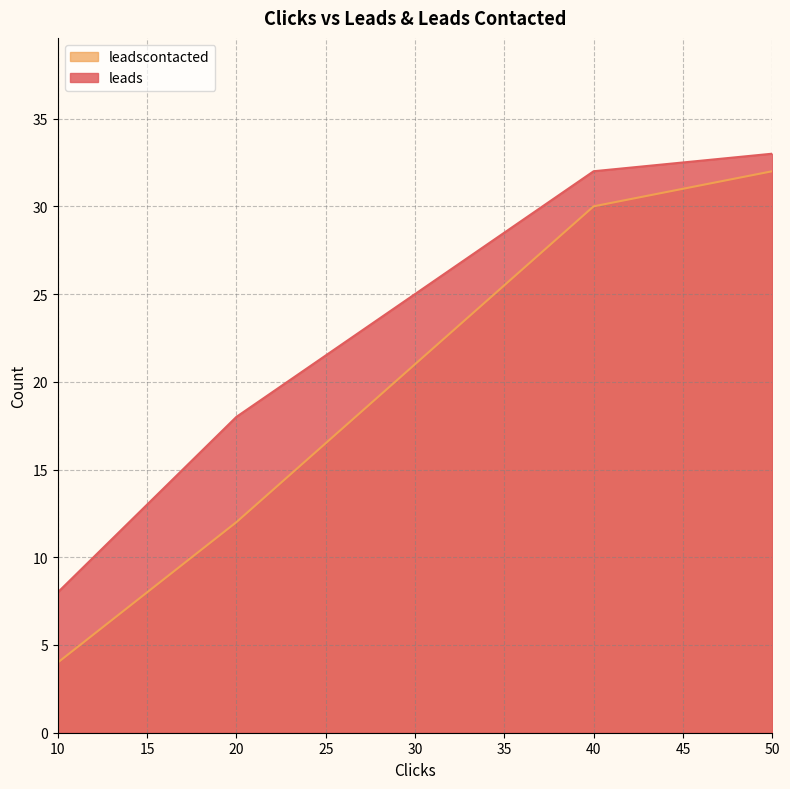

What is the sum of the leads values at 20 and 10?

26